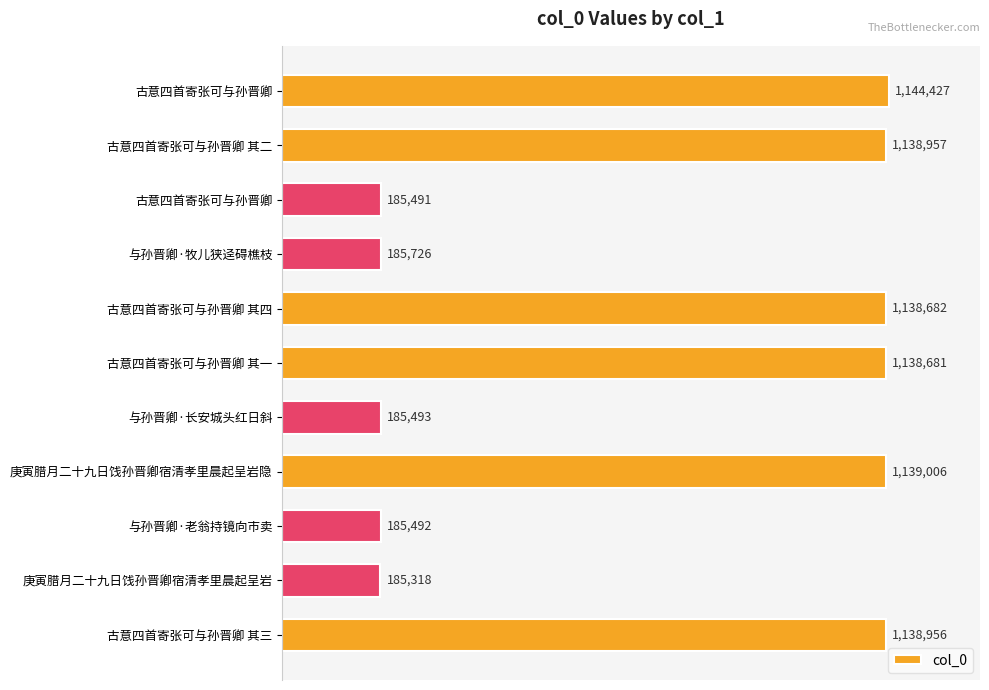

Are the bars grouped side by side (vs. stacked)?

No